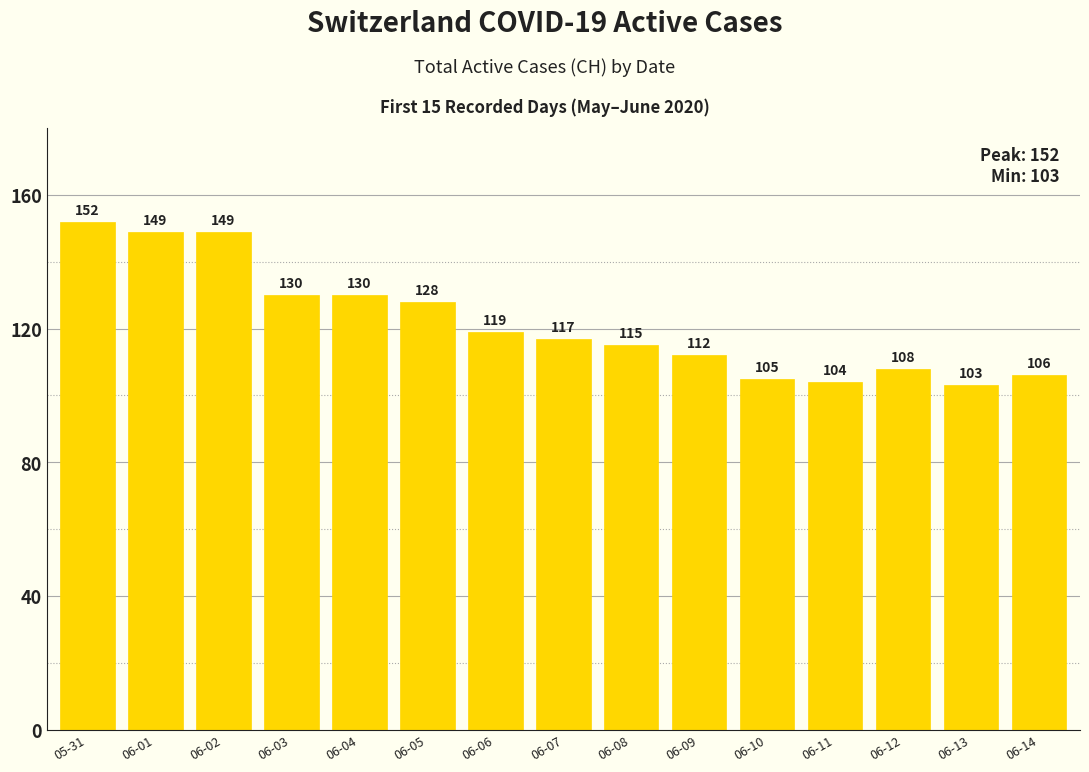

Are the bars grouped side by side (vs. stacked)?

No